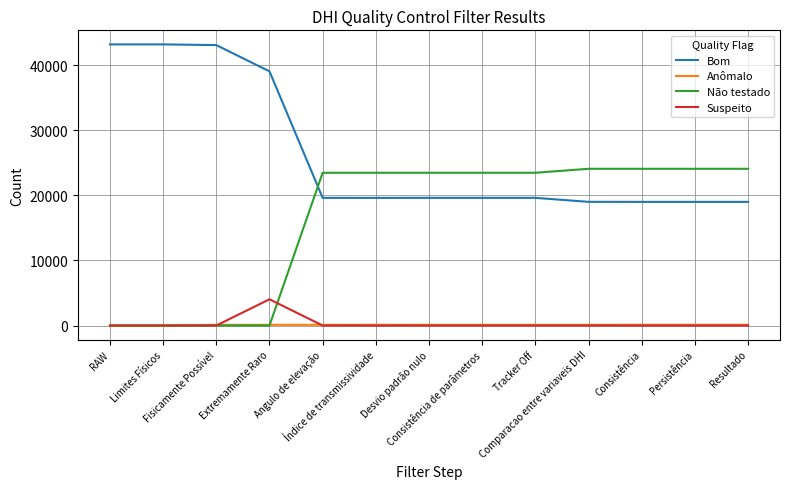

At how many categories does at least one series exceed 25353?

4